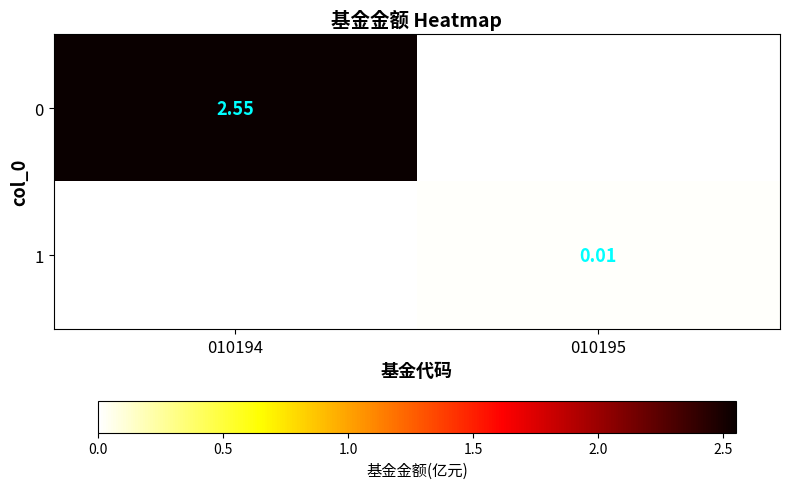

How many values in 1 are above zero?

1